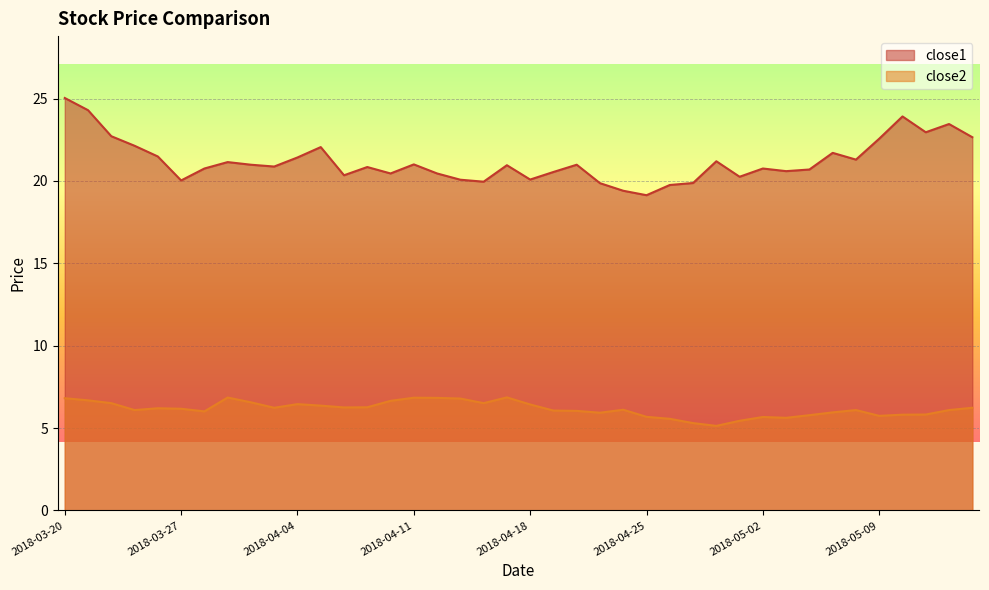

True or false: close1 and close2 cross at least once.

False